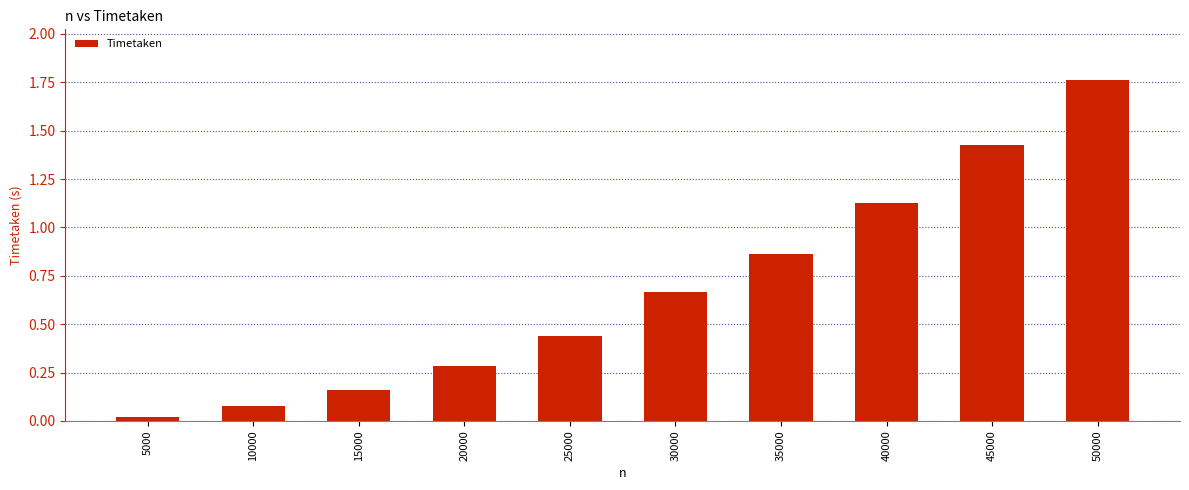

List the labels in order of value, largest first.

50000, 45000, 40000, 35000, 30000, 25000, 20000, 15000, 10000, 5000